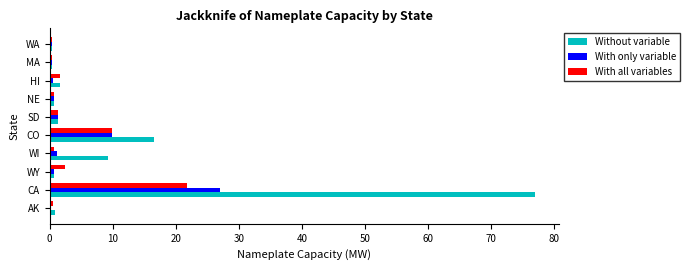

At which category is the sum across all series the highest?

CA